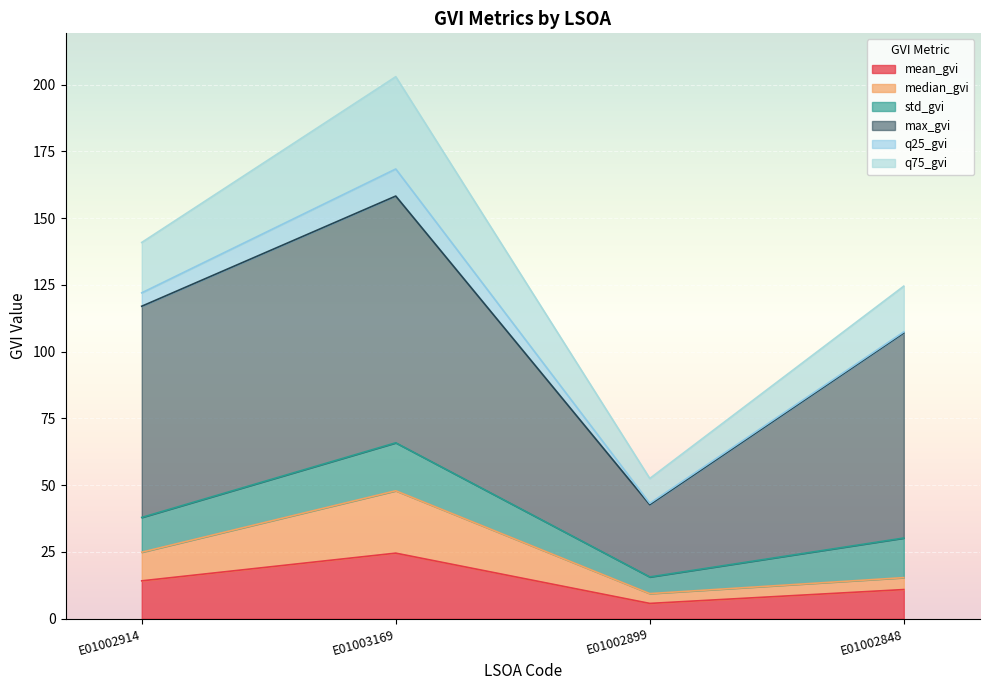

At which category does mean_gvi reach its first local peak?

E01003169